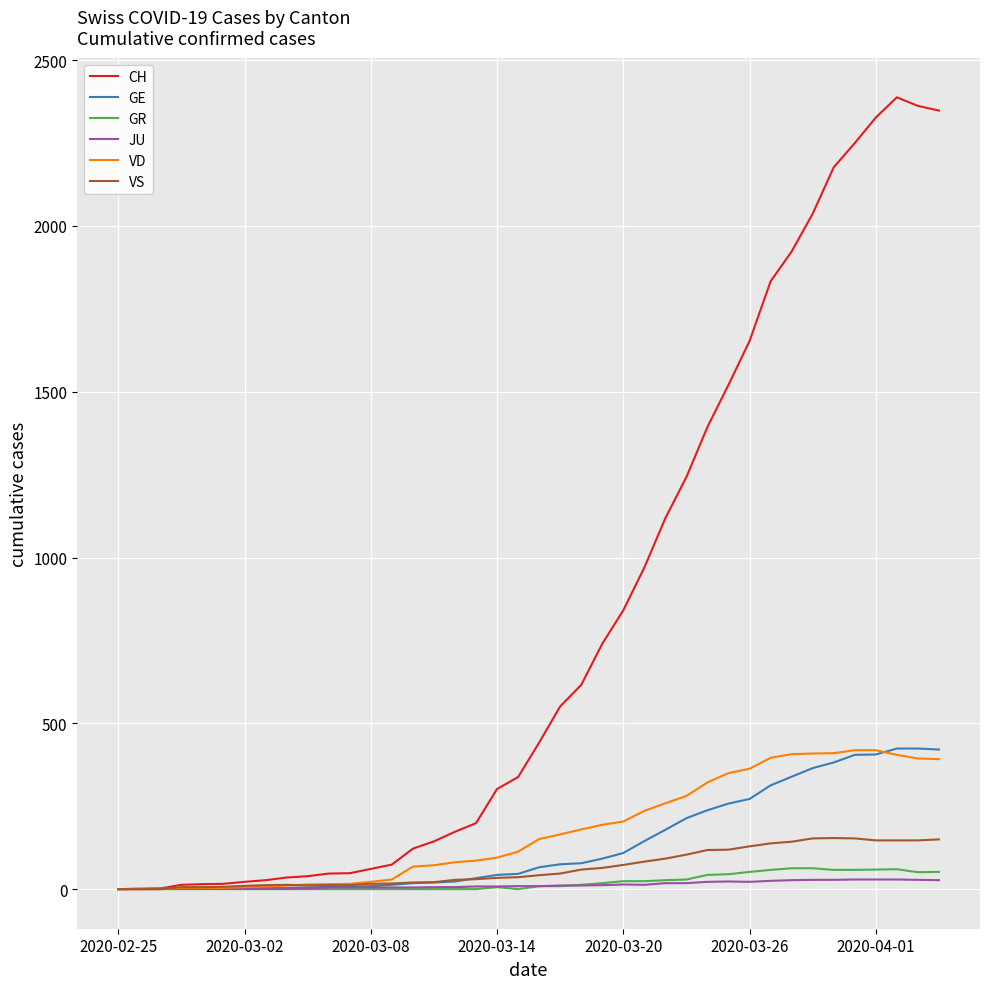

Which series has the widest spread of values?

CH